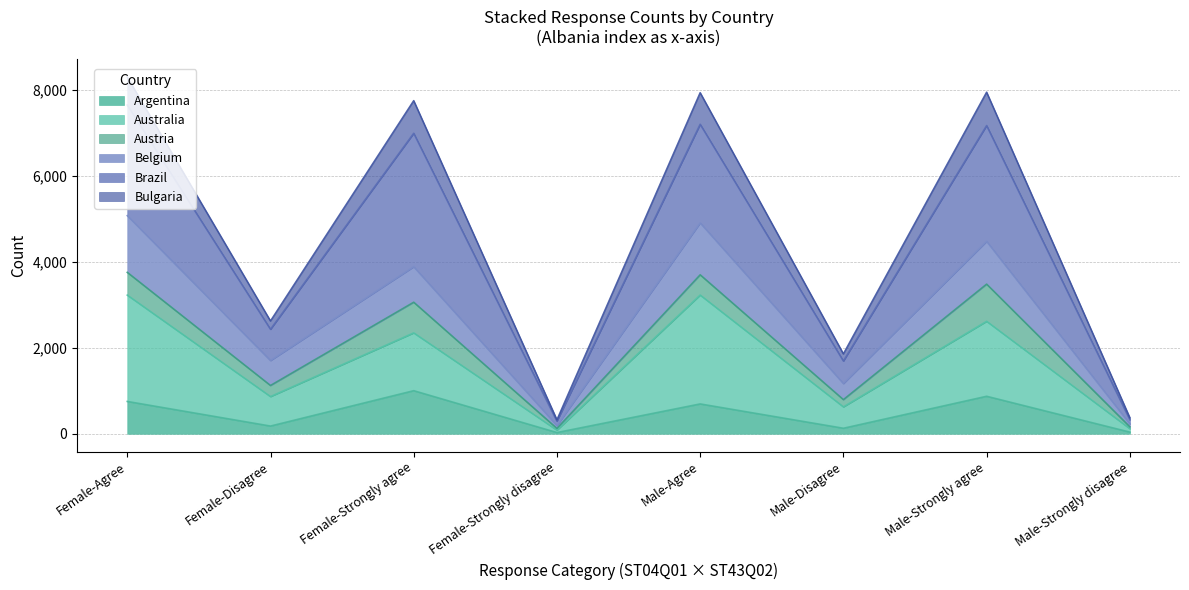

How many data points in Belgium are less than 3886?

4